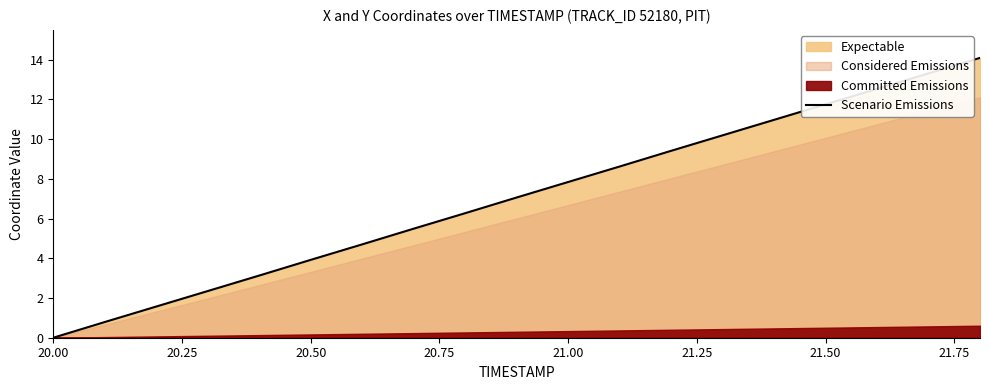

The Scenario Emissions series shows 3.9 at 20.50. True or false?

True